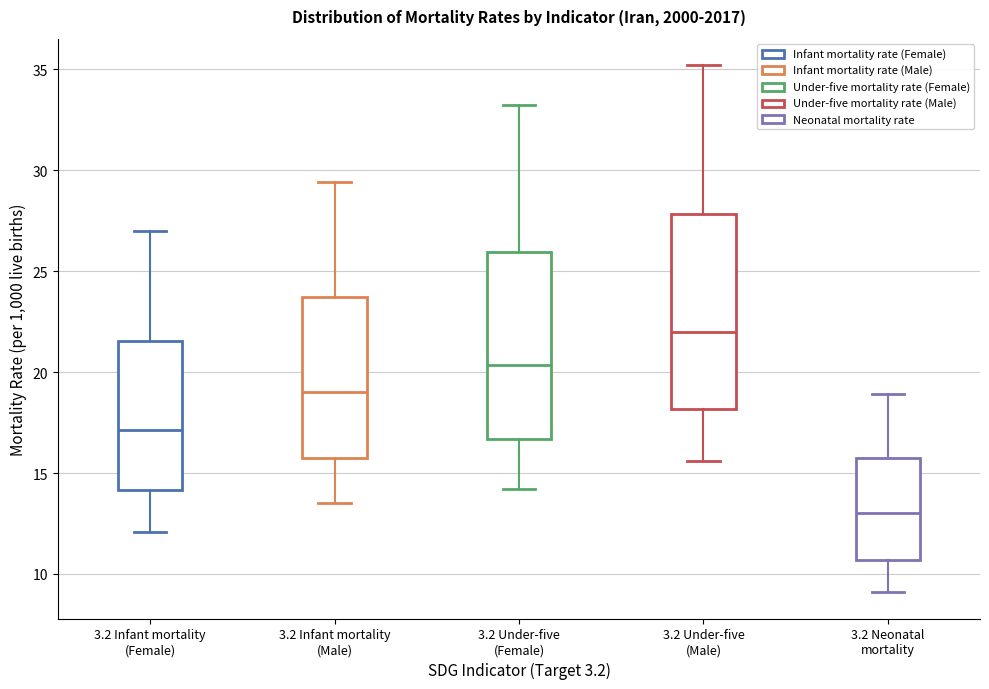

Reading left to right, read every box against the y-axis: the position of its median line, the range the box covers, and the ends of its whiskers. The values are not printed on the chart, so give them approximately, as read against the axis.

3.2 Infant mortality (Female): median 17.0, box 14.0 to 21.5, whiskers 12.0 to 27.0
3.2 Infant mortality (Male): median 19.0, box 16.0 to 23.5, whiskers 13.5 to 29.5
3.2 Under-five (Female): median 20.5, box 16.5 to 26.0, whiskers 14.0 to 33.0
3.2 Under-five (Male): median 22.0, box 18.0 to 28.0, whiskers 15.5 to 35.0
3.2 Neonatal mortality: median 13.0, box 10.5 to 15.5, whiskers 9.0 to 19.0